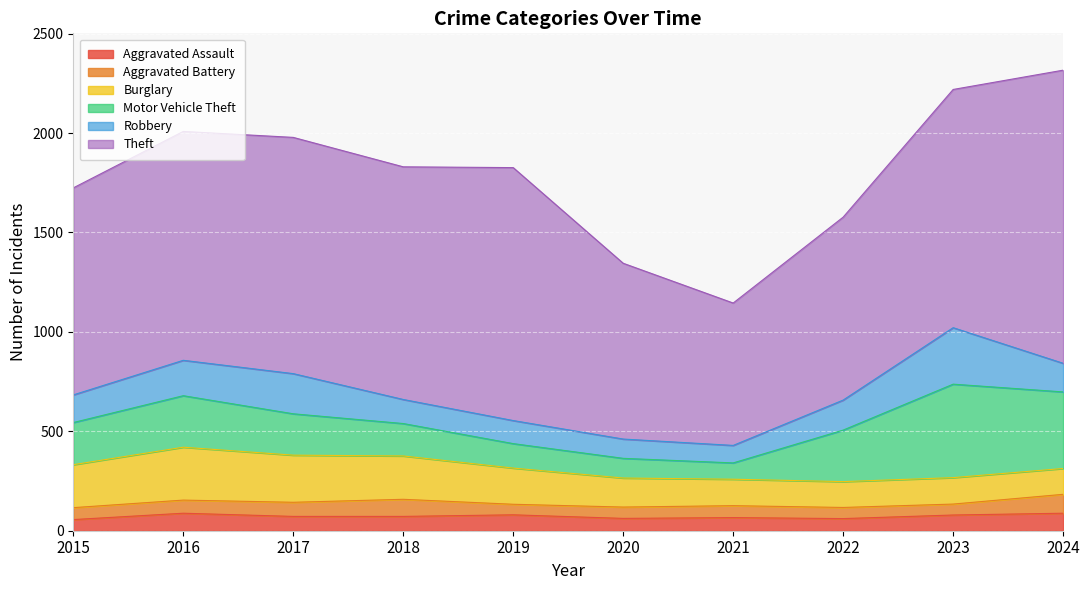

Reading right to left, extract all data points from this chart.

Aggravated Assault: 88	79	61	66	62	80	72	72	88	56
Aggravated Battery: 95	55	56	60	57	53	86	71	66	60
Burglary: 130	133	130	133	146	182	218	237	266	216
Motor Vehicle Theft: 385	470	259	82	99	123	163	208	259	212
Robbery: 144	284	151	88	97	116	121	202	178	139
Theft: 1474	1198	920	716	884	1272	1170	1188	1151	1041